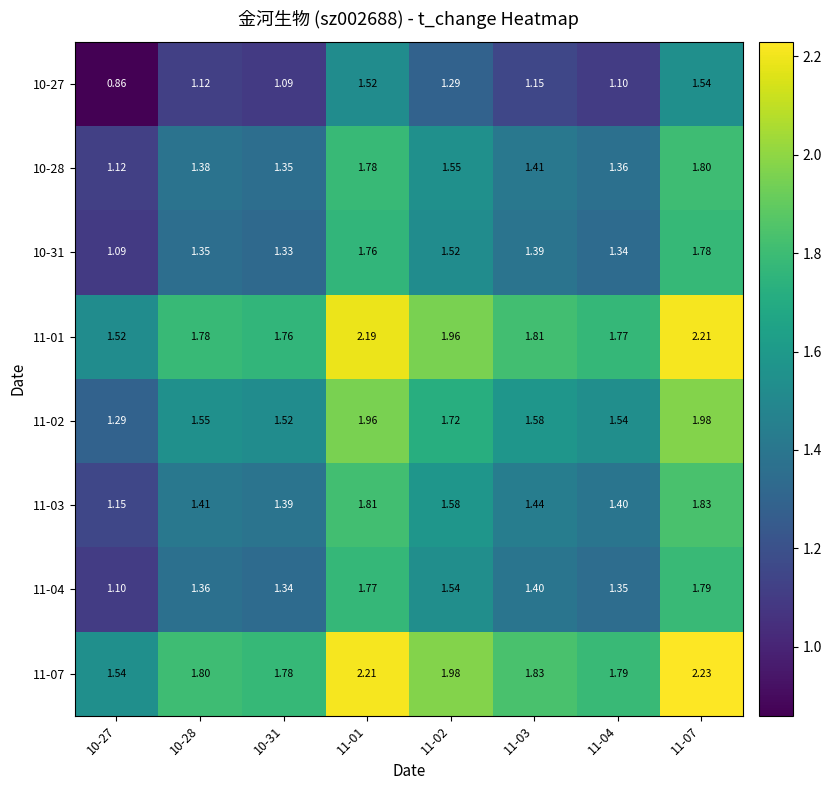

Is the value of 11-03 at 10-27 greater than the value of 11-02 at 11-07?

No